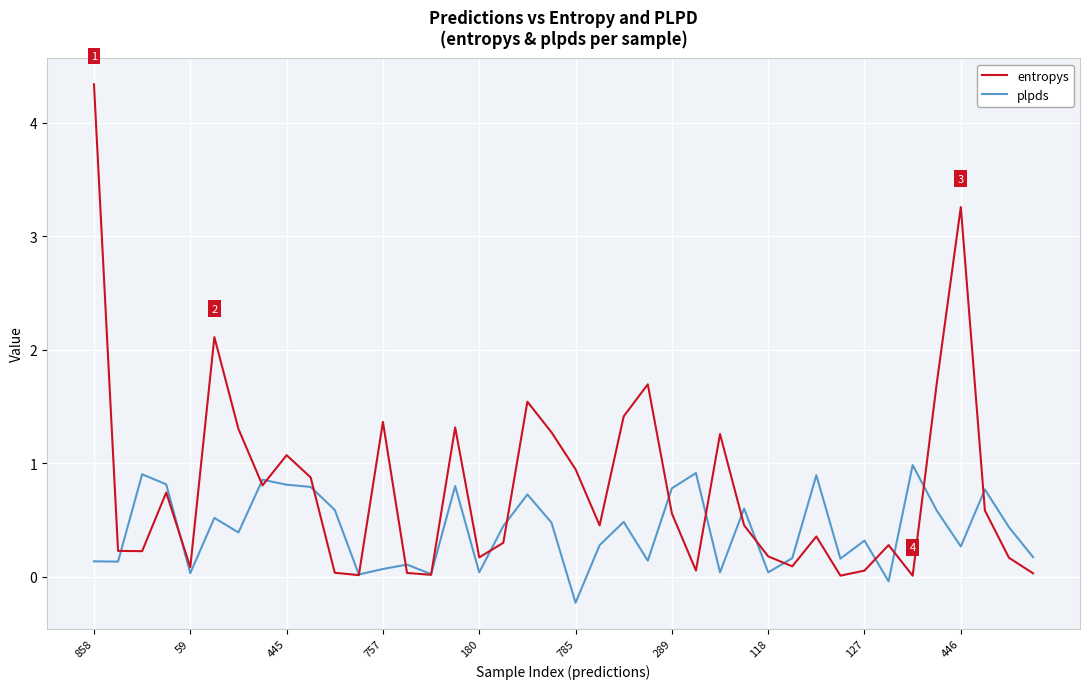

Which series has the largest total across all categories?

entropys